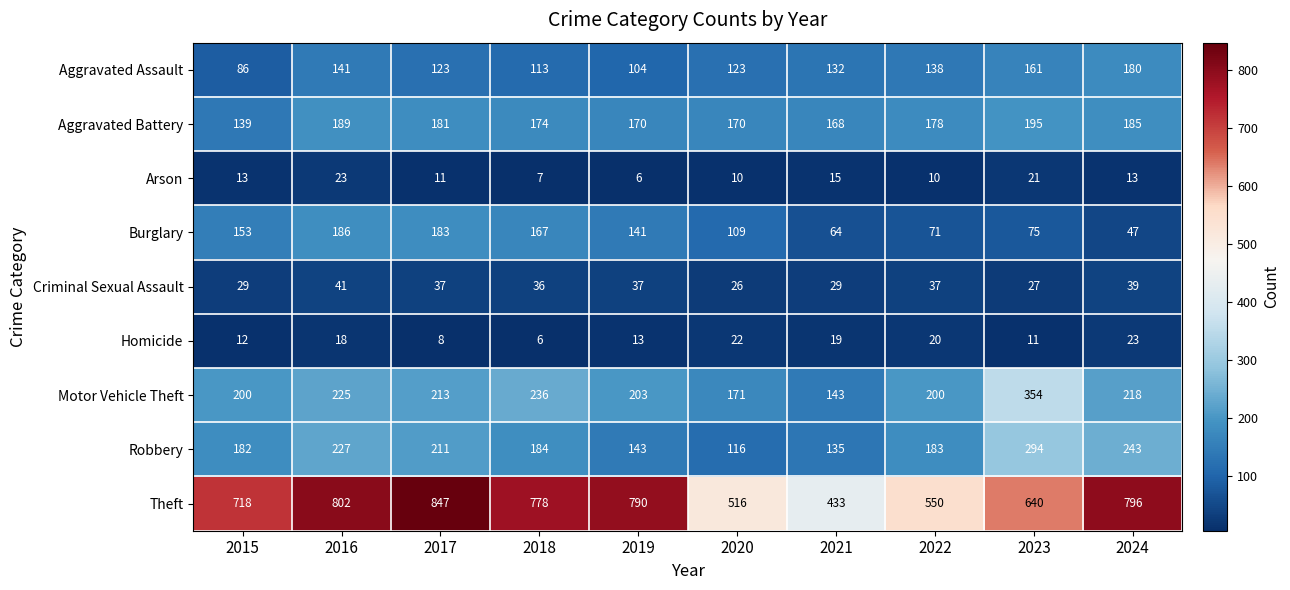

At which category is the sum across all series the highest?

2016